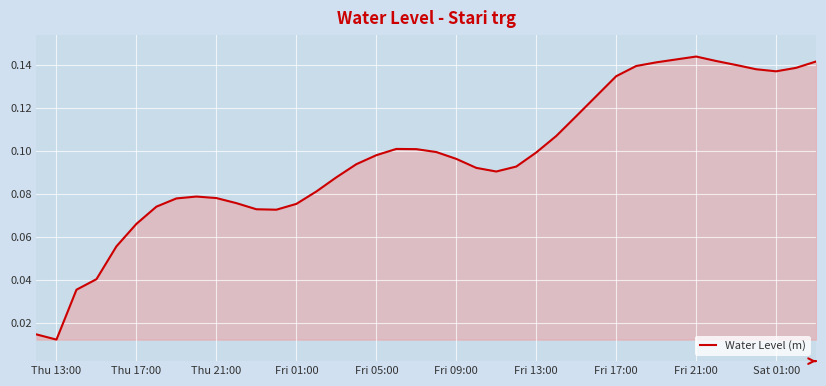

Does the chart have visible grid lines?

Yes